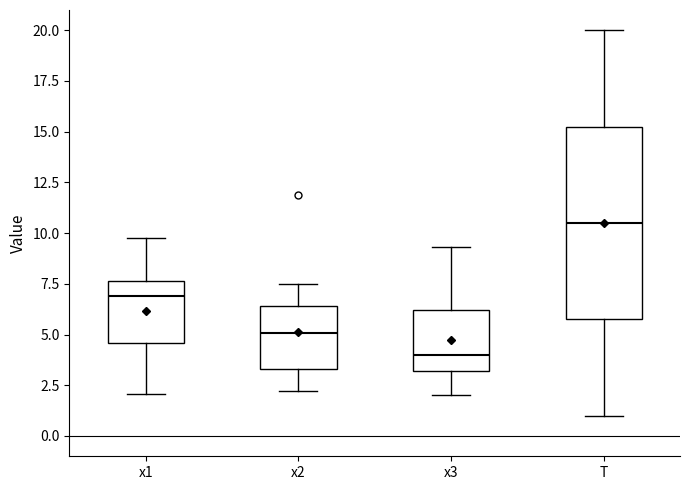

Where is the lower edge of the box for x3 on the y-axis? The values are not printed on the chart, so give them approximately, as read against the axis.

3.0